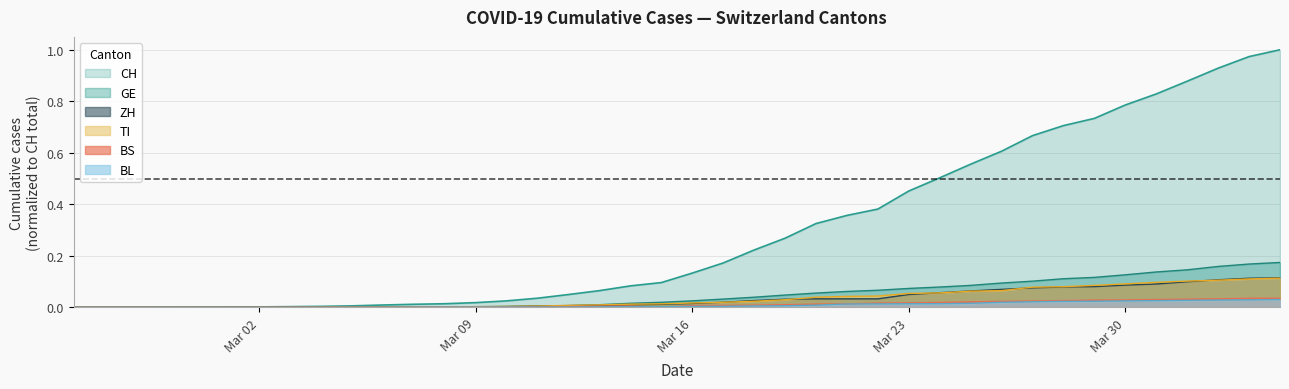

Which series has the largest total across all categories?

CH